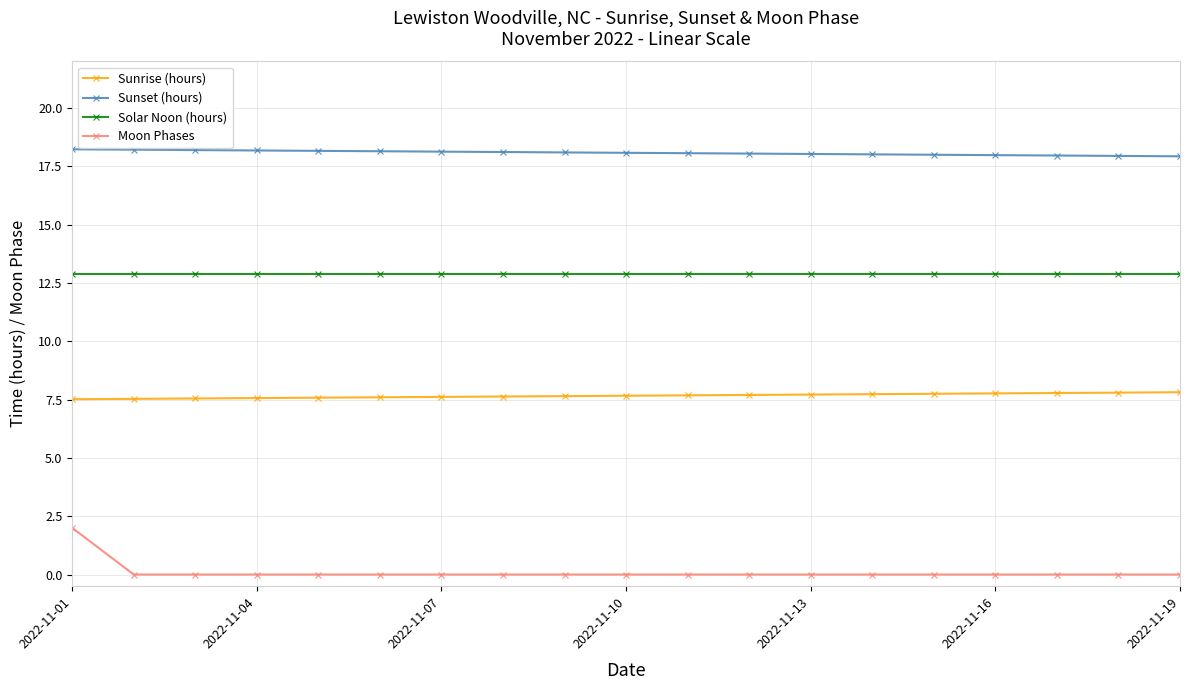

Which series has the widest spread of values?

Moon Phases